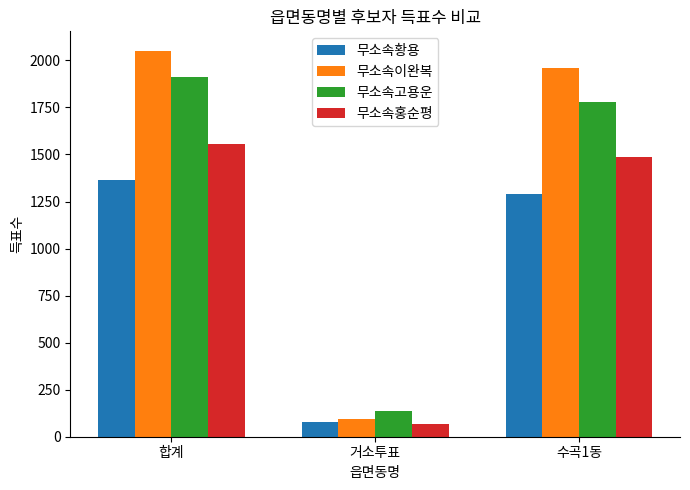

What is the approximate value of 무소속황용 at 거소투표, to the nearest 10?

80